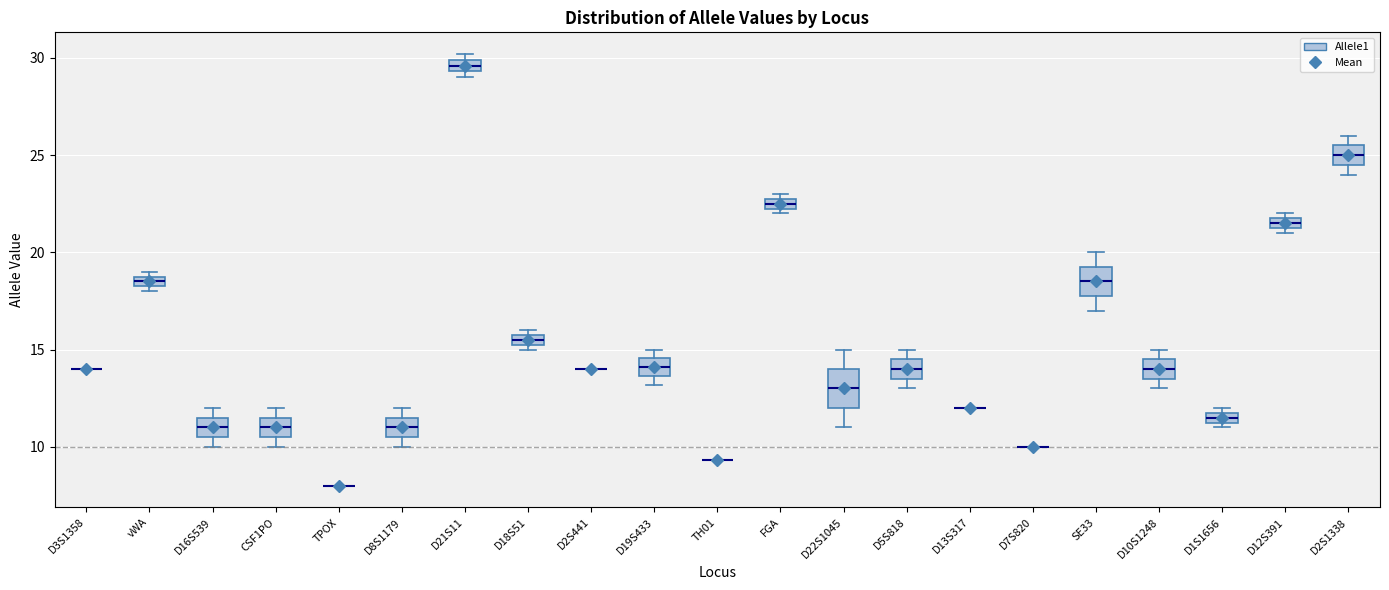

Which box is the tallest, from its lower edge to its upper edge?

D22S1045